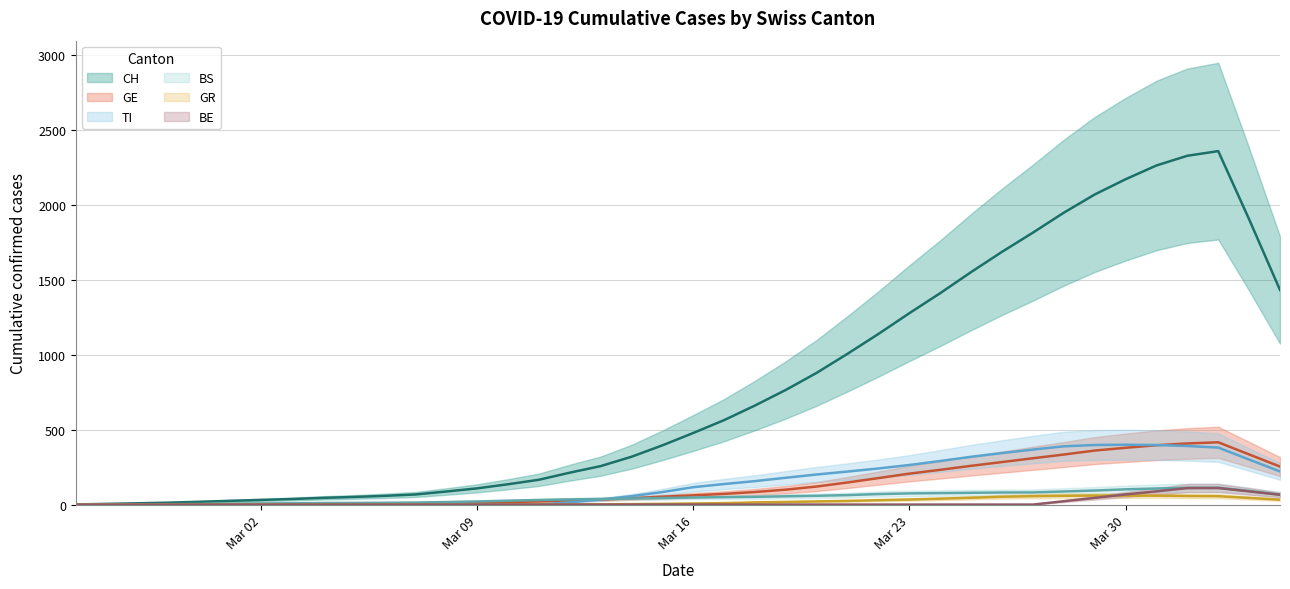

In CH, how many points are higher than both neighbors (excluding endpoints)?

1